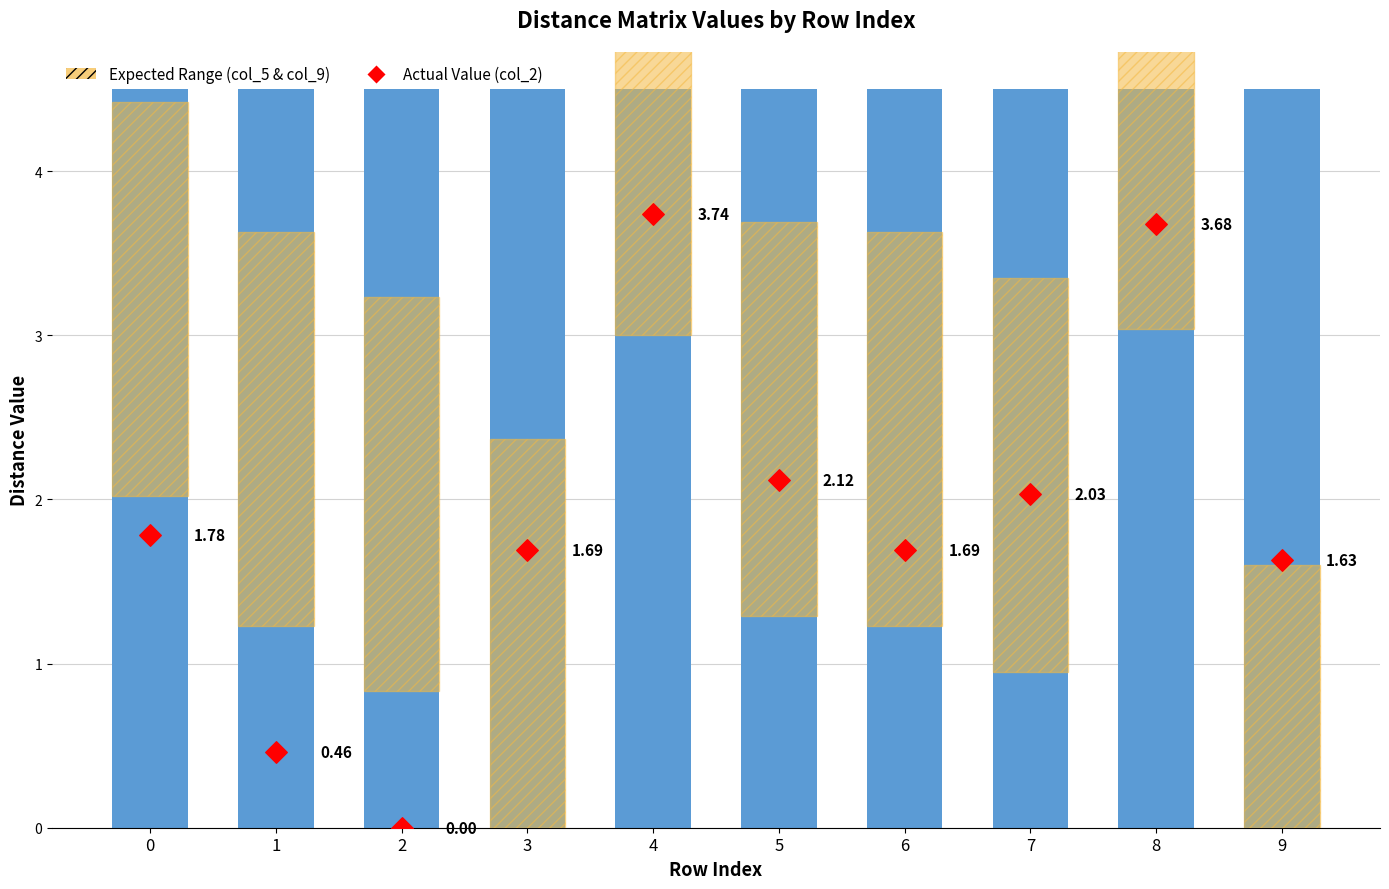

Which series contains the highest Y value?

Full Bar